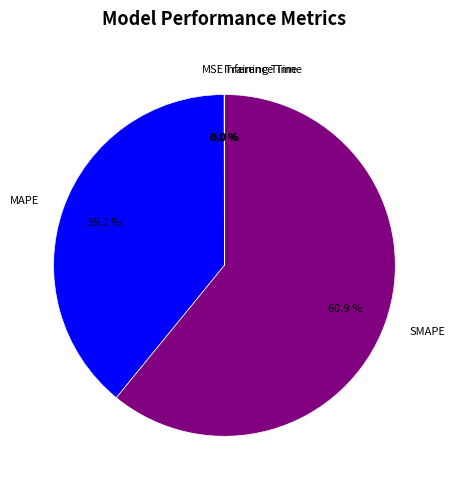

Which slice is the largest?

SMAPE